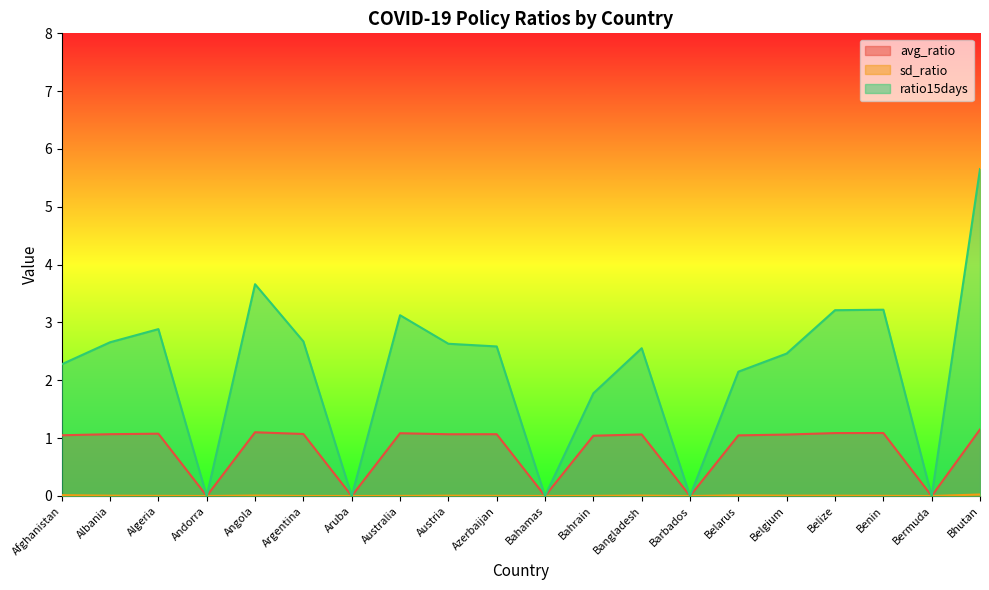

What is the difference between the highest and lowest values at Bhutan?

5.6